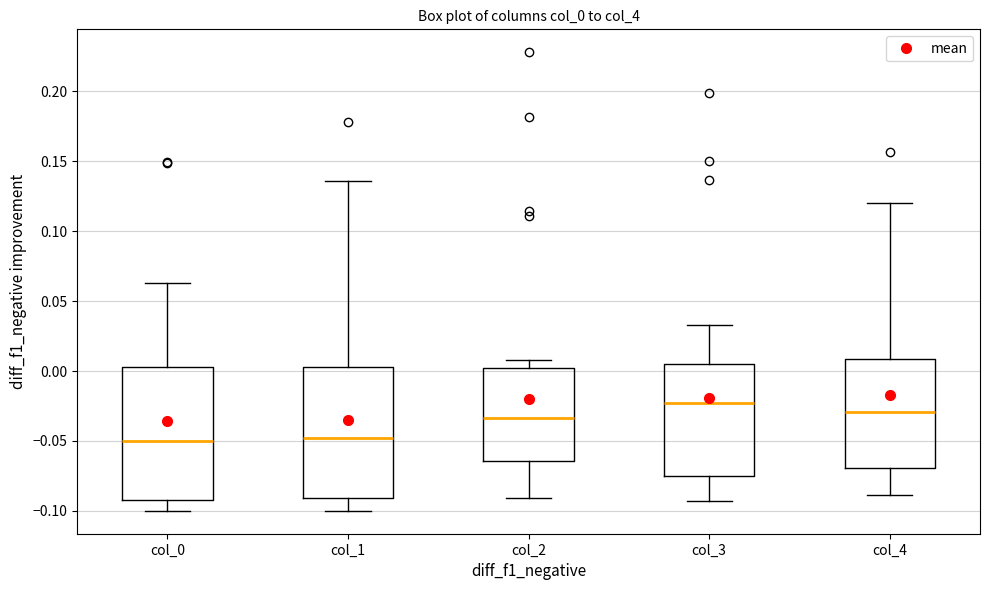

Reading left to right, transcribe this box plot: for each box, give where its median line is, the range the box spans, and where its two whiskers end, as read against the y-axis. The values are not printed on the chart, so give them approximately, as read against the axis.

col_0: median -0.050, box -0.090 to 0.005, whiskers -0.100 to 0.065
col_1: median -0.050, box -0.090 to 0.005, whiskers -0.100 to 0.135
col_2: median -0.035, box -0.065 to 0.000, whiskers -0.090 to 0.010
col_3: median -0.025, box -0.075 to 0.005, whiskers -0.095 to 0.035
col_4: median -0.030, box -0.070 to 0.010, whiskers -0.090 to 0.120